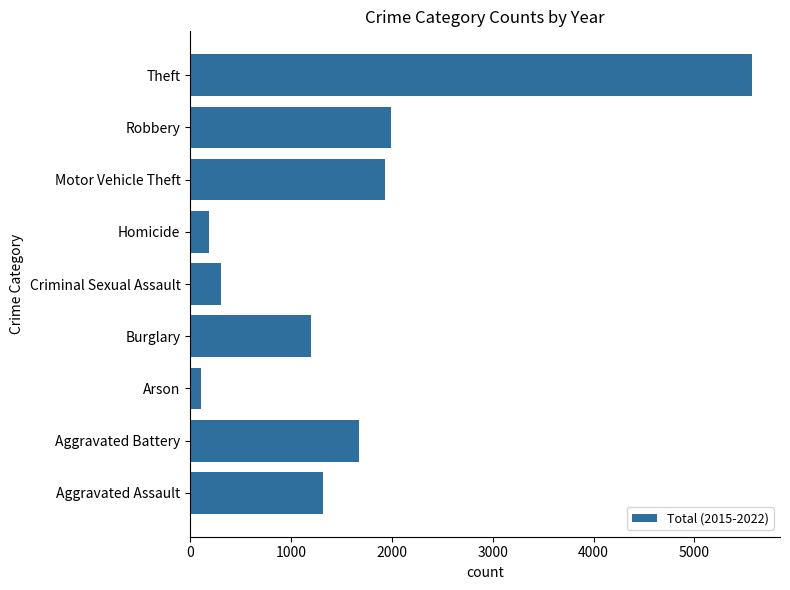

Reading bottom to top, extract all data points from this chart.

1313	1671	107	1200	310	185	1929	1988	5570